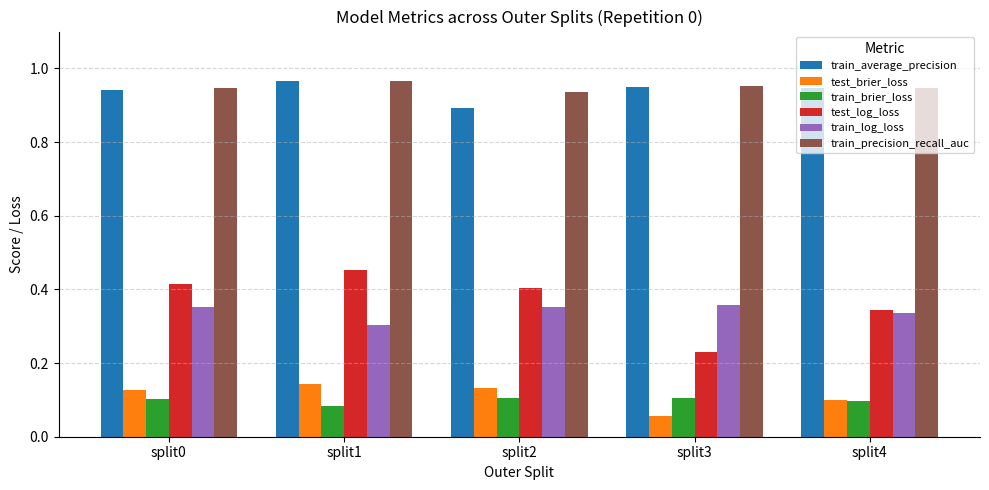

Is the value of train_log_loss at split2 greater than the value of test_brier_loss at split3?

Yes